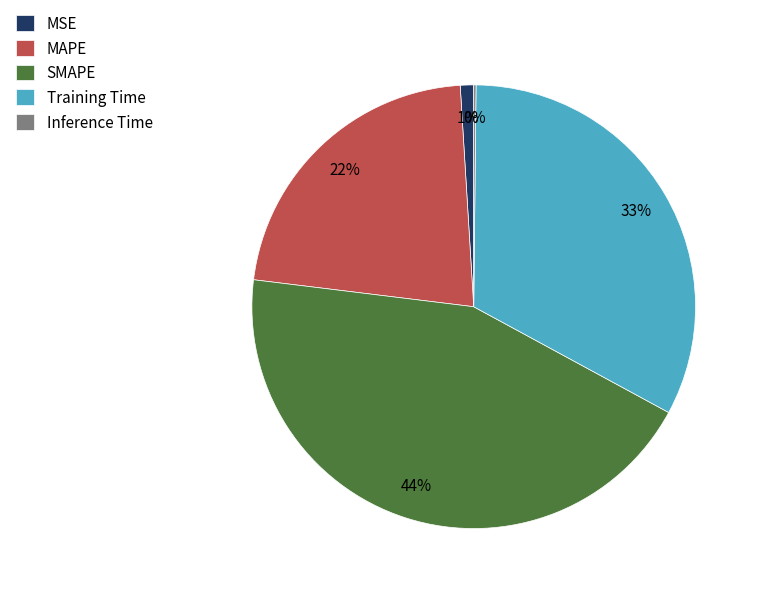

Is there any slice that represents more than half of the pie?

No